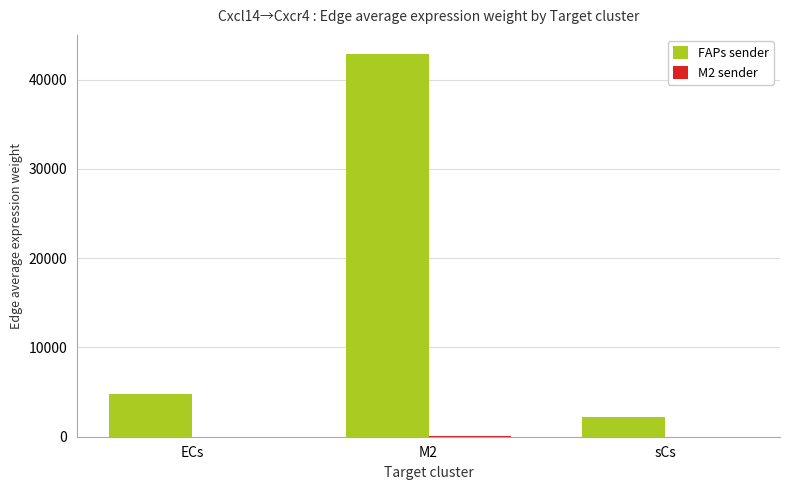

How many groups of bars are there?

3